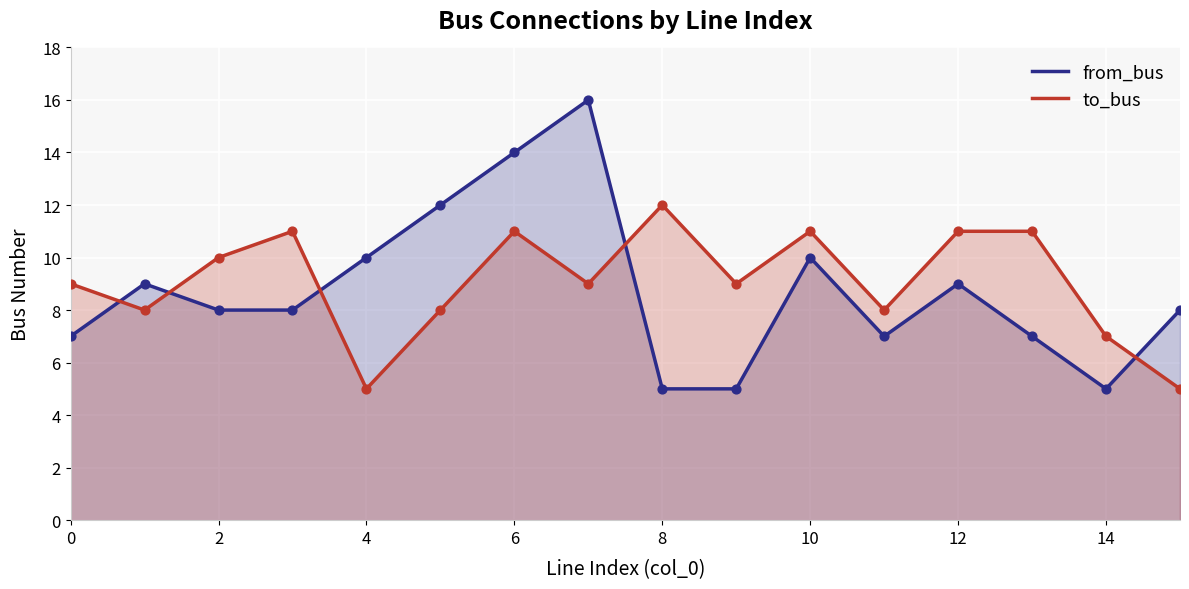

What is the total value across all series at 8?

17